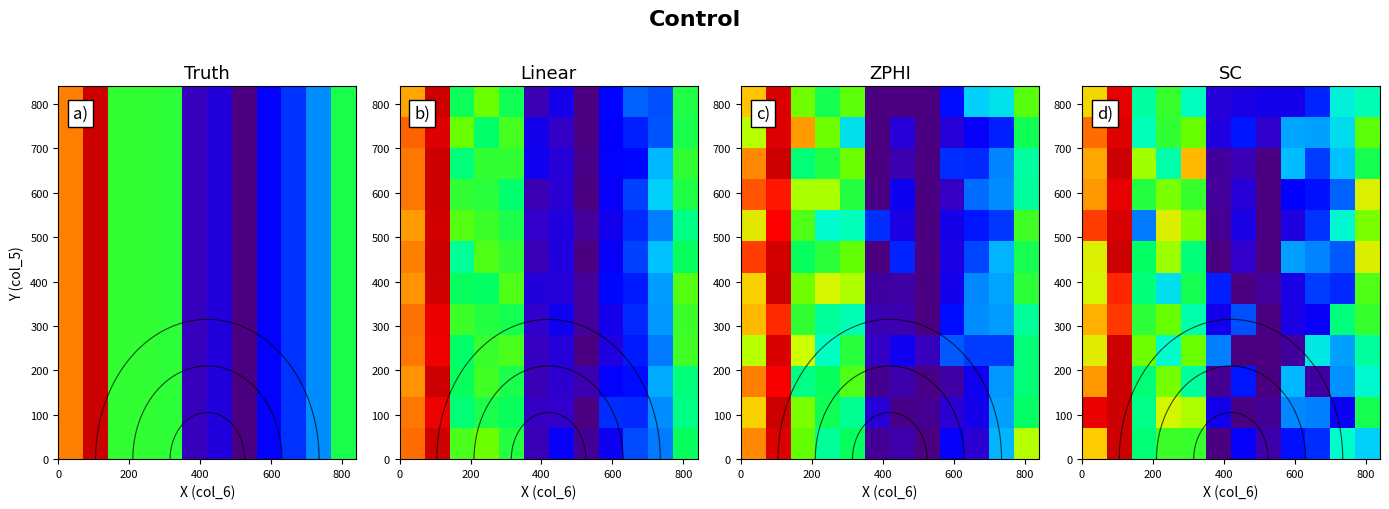

Which category has the highest value across all series?

200